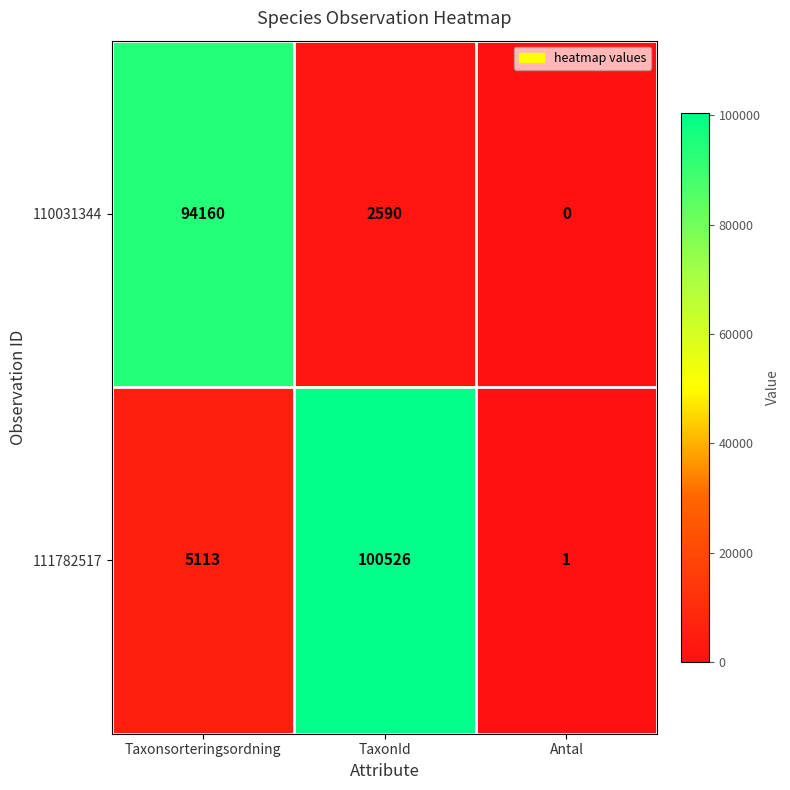

Which series has the largest total across all categories?

111782517